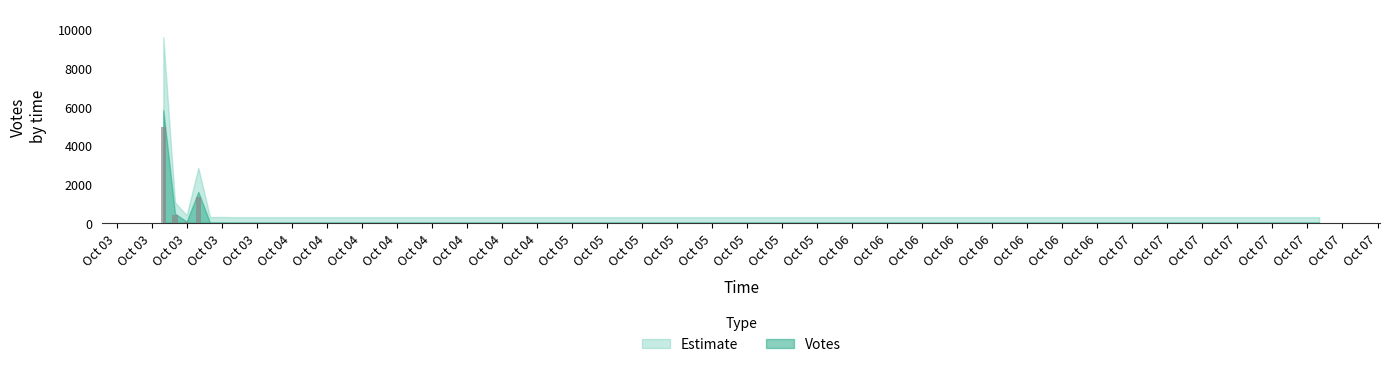

What is the difference between the second highest and second lowest values?

1506